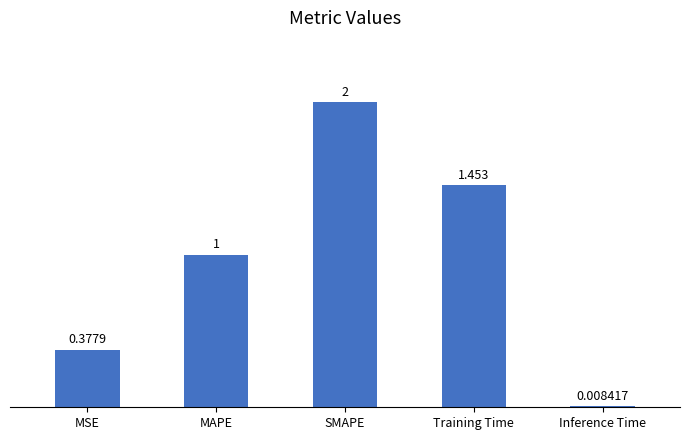

Which category has the lowest value across all series?

Inference Time